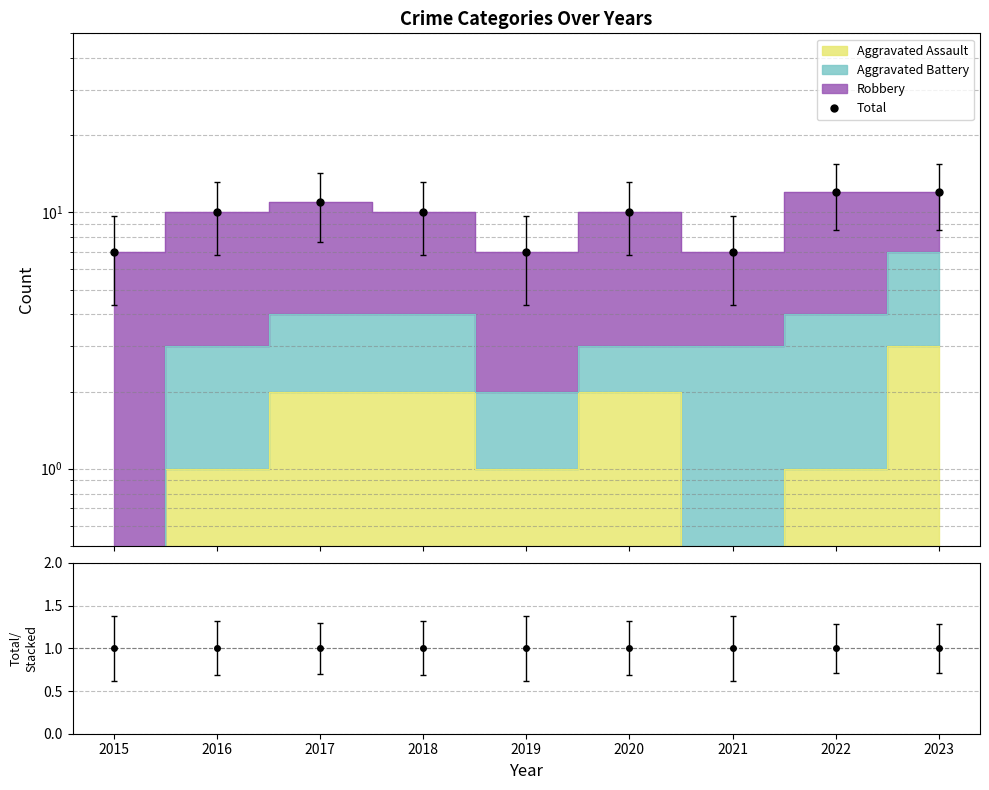

What is the sum of all values?

86